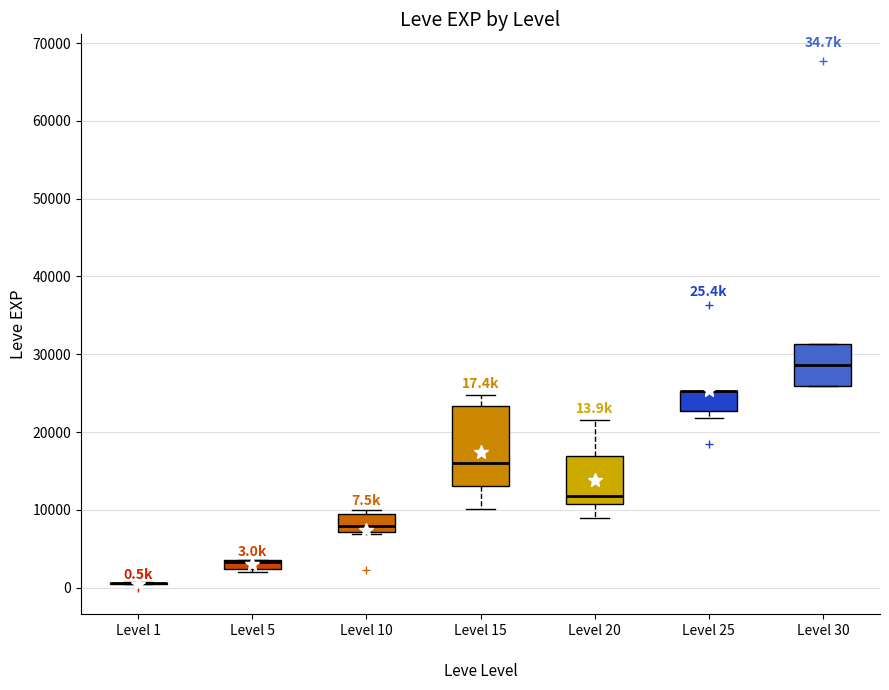

Comparing the boxes themselves (not the whiskers), which one is the tallest?

Level 15